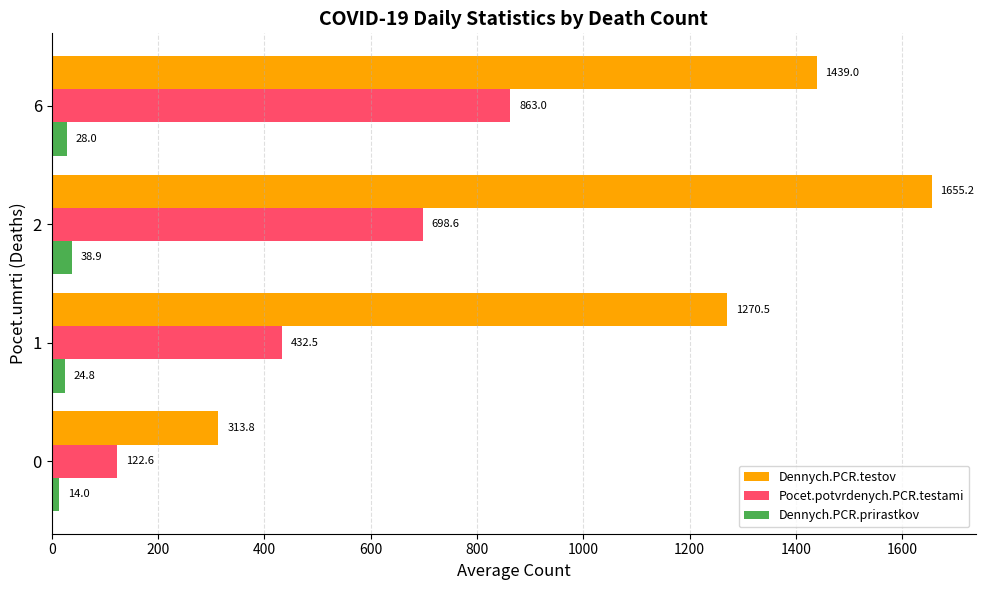

At which category is the sum across all series the highest?

2